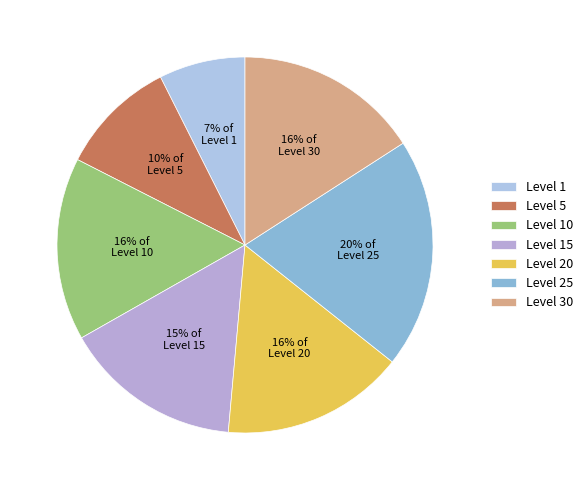

To the nearest percent, what is the average slice percentage?

14%